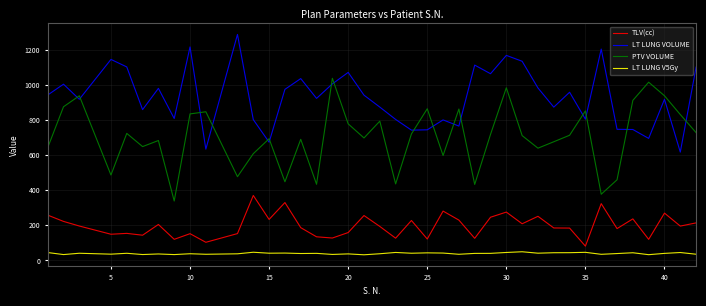

True or false: LT LUNG V5Gy and PTV VOLUME intersect in this chart.

False